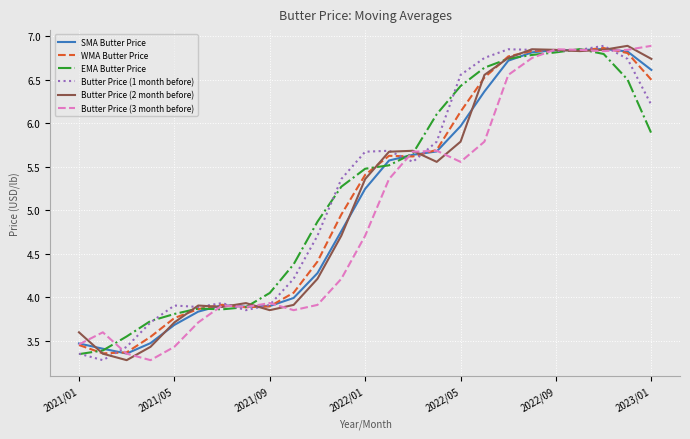

At which label is WMA Butter Price closest to 5?

11